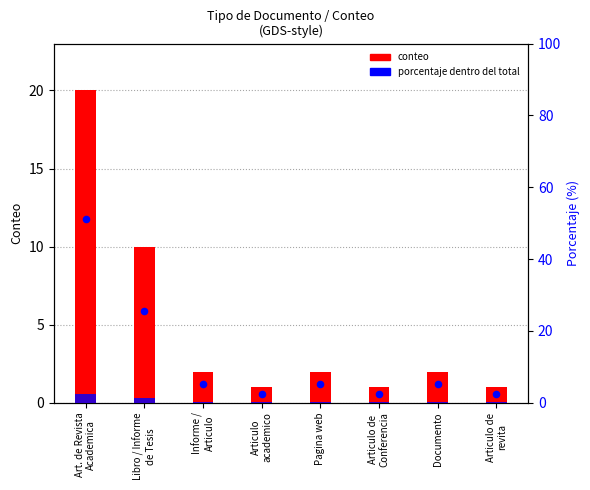

At which category is the sum across all series the highest?

Art. de Revista
Academica